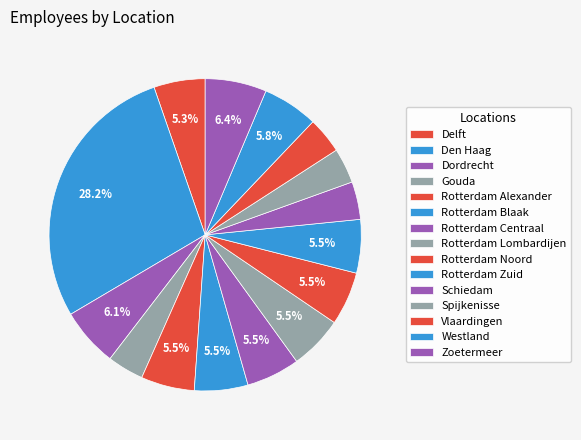

What percentage is the Schiedam slice, to the nearest percent?

4%